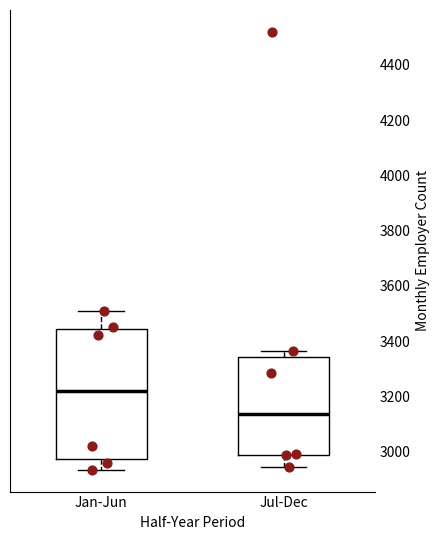

Reading left to right, read every box against the y-axis: the position of its median line, the range the box covers, and the ends of its whiskers. The values are not printed on the chart, so give them approximately, as read against the axis.

Jan-Jun: median 3220, box 2980 to 3440, whiskers 2940 to 3500
Jul-Dec: median 3140, box 2980 to 3340, whiskers 2940 to 3360